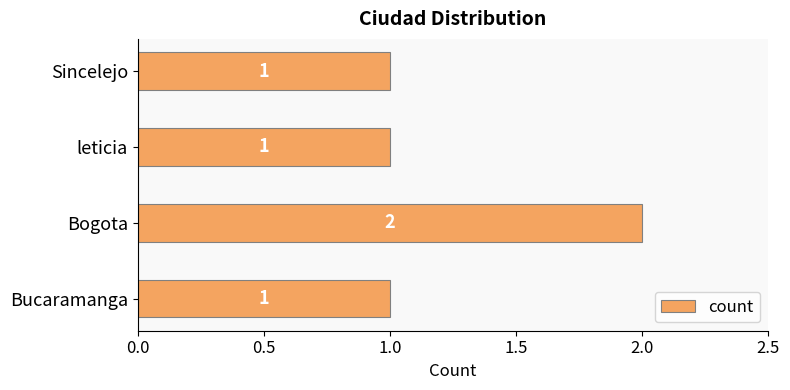

How many values are between 1 and 2?

4